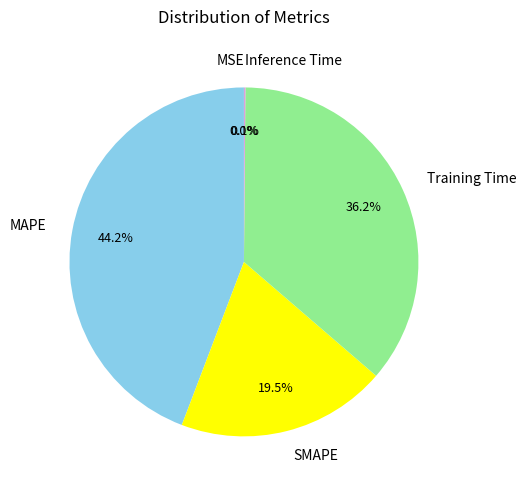

Approximately how many times larger is the value at SMAPE compared to Training Time?

0.5